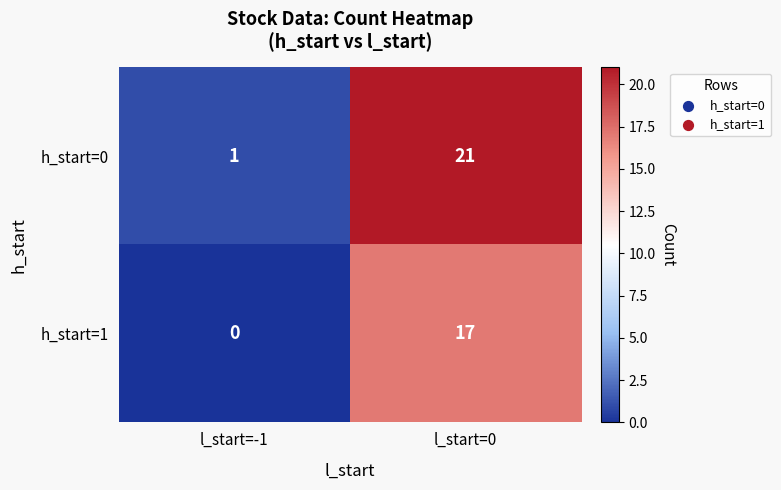

At which label does h_start=0 reach its peak?

l_start=0